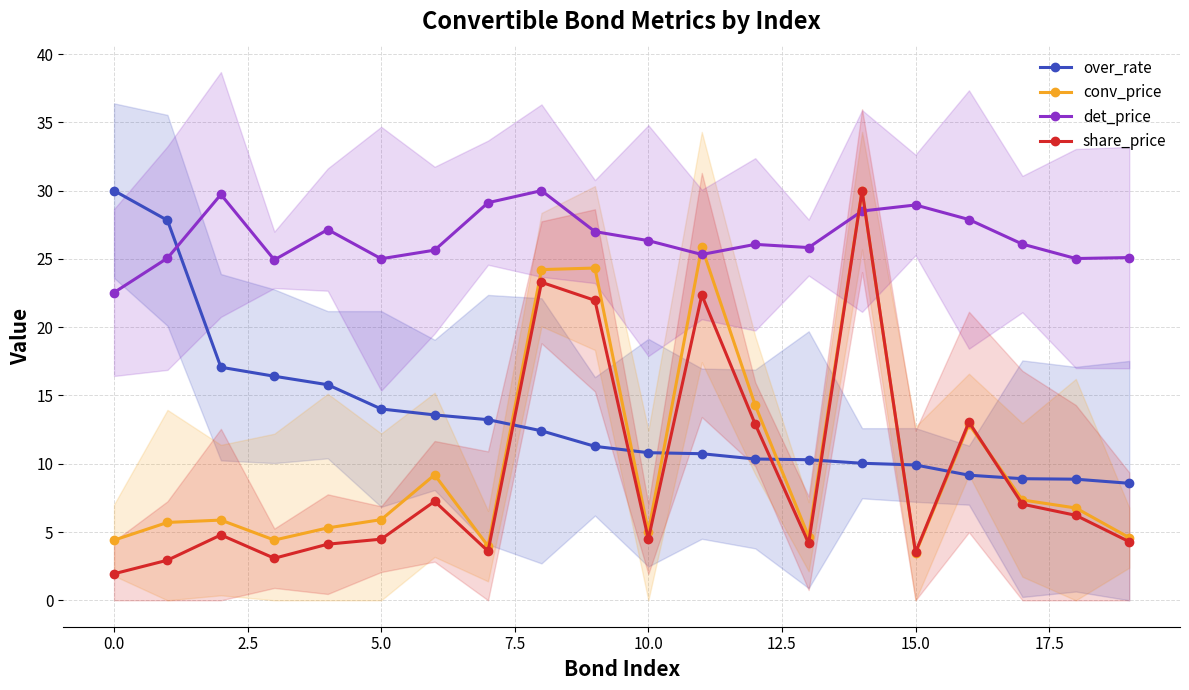

At which category is the sum across all series the highest?

14